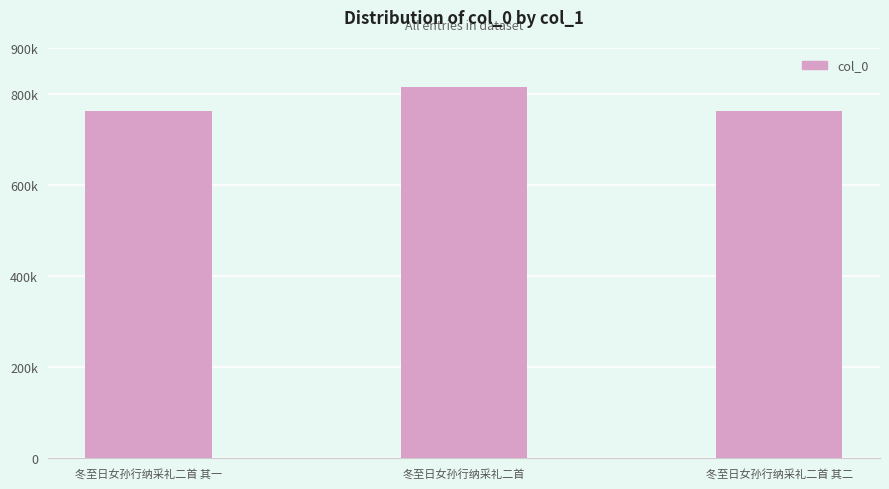

Reading right to left, extract all data points from this chart.

冬至日女孙行纳采礼二首 其二=761866	冬至日女孙行纳采礼二首=814631	冬至日女孙行纳采礼二首 其一=761865